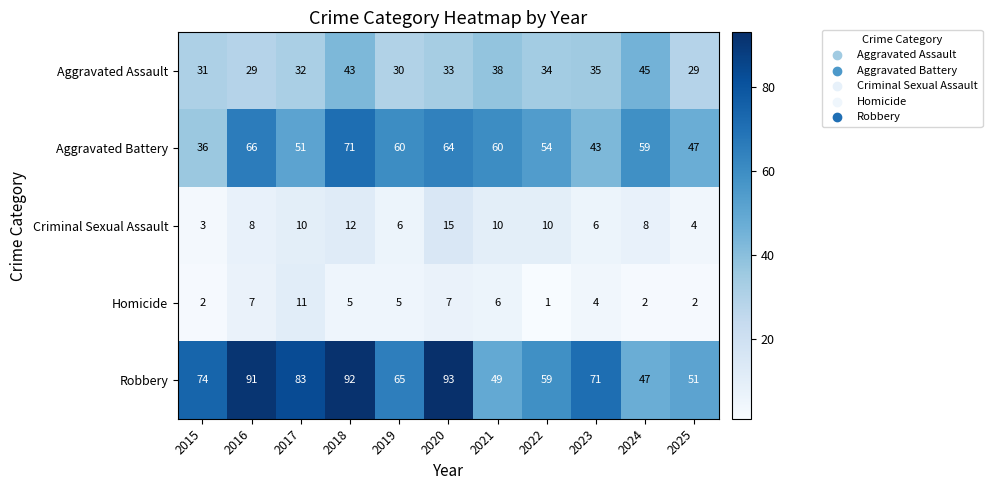

Which label corresponds to the largest value in the chart?

2020